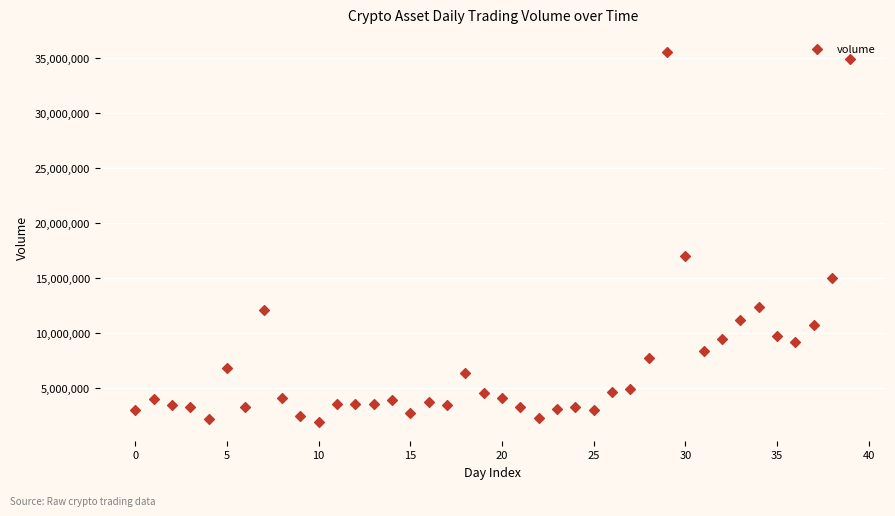

What Y value in the scatter plot is closest to 18713270?

17020800